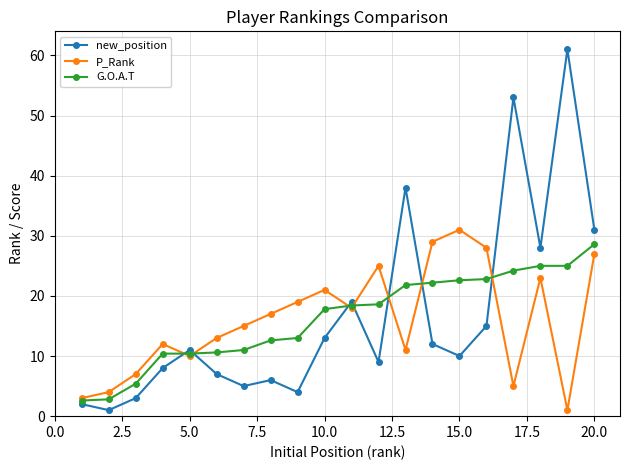

True or false: P_Rank has more than 0 interior local peaks.

True